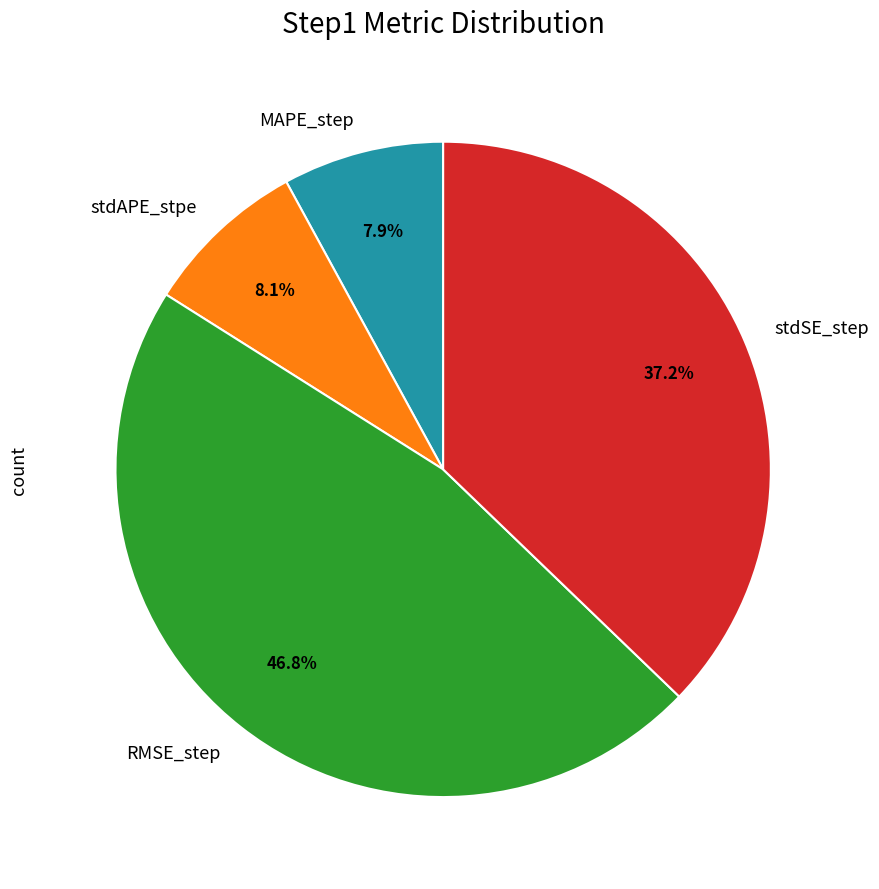

How many segments does this pie chart have?

4